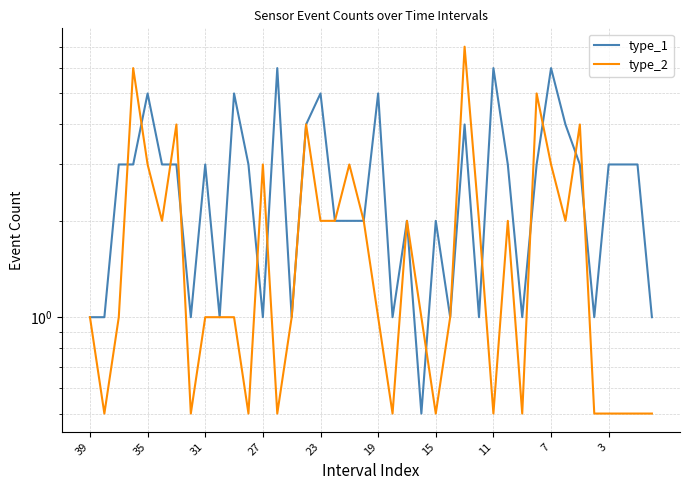

At how many categories does at least one series exceed 3?

14